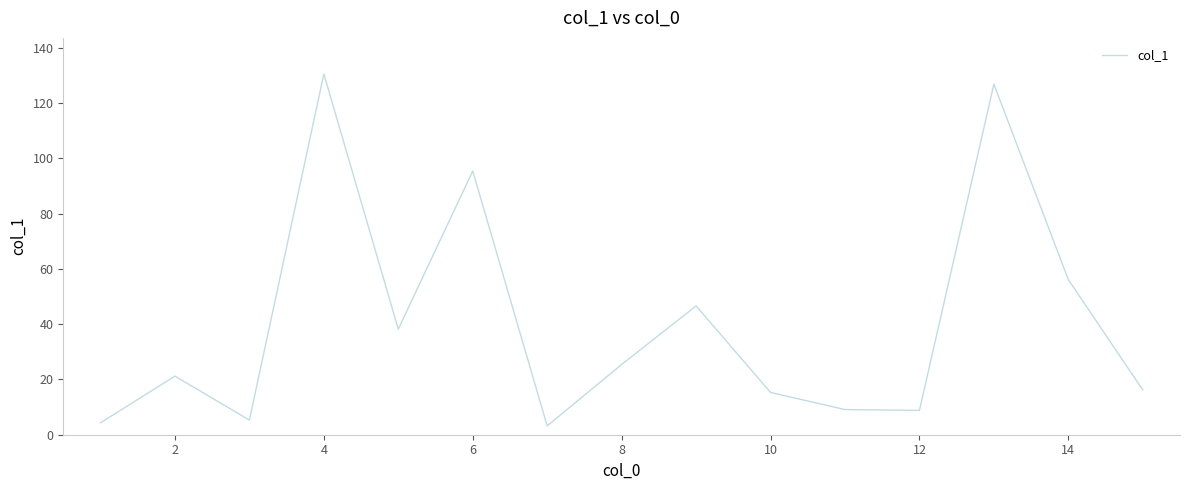

How many values are below 21?

7